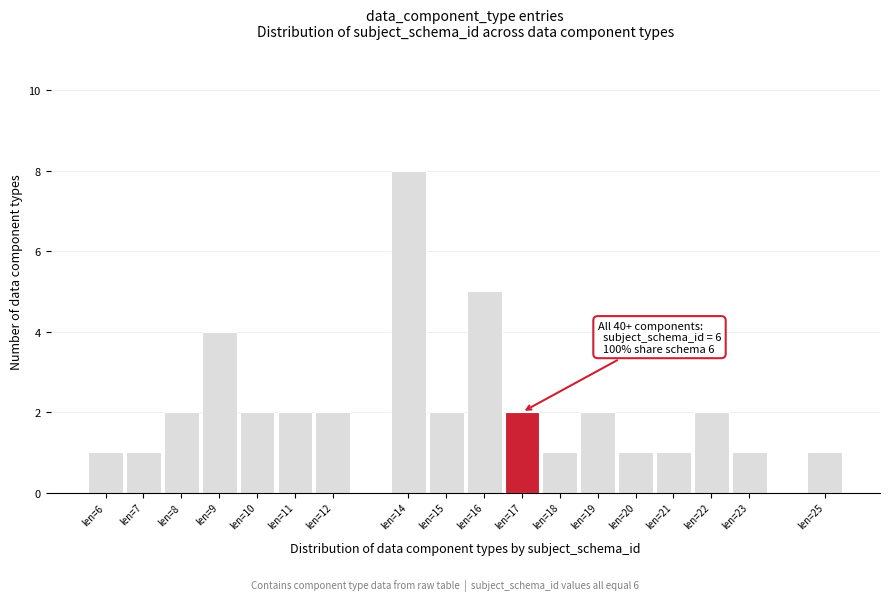

Over which range of the x-axis is the bar tallest?

13.5 to 14.5